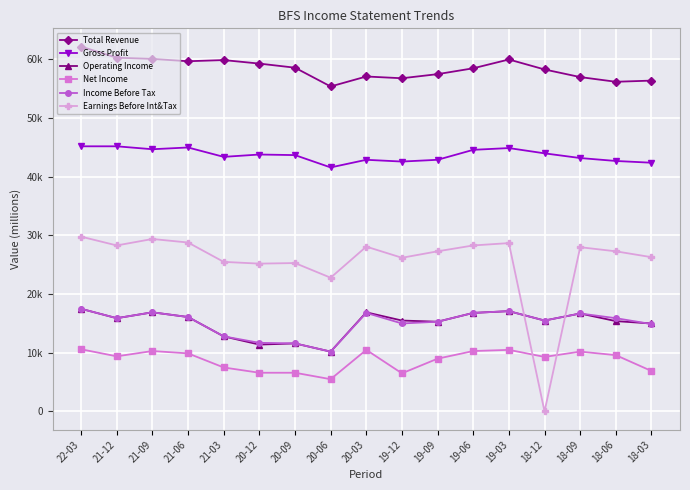

At which label is Earnings Before Int&Tax closest to 14900?

20-06